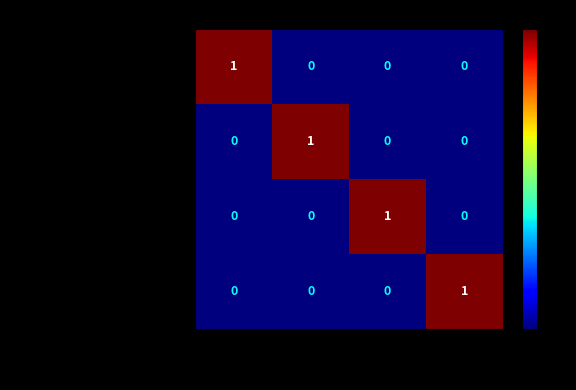

At how many categories does at least one series exceed 0?

4